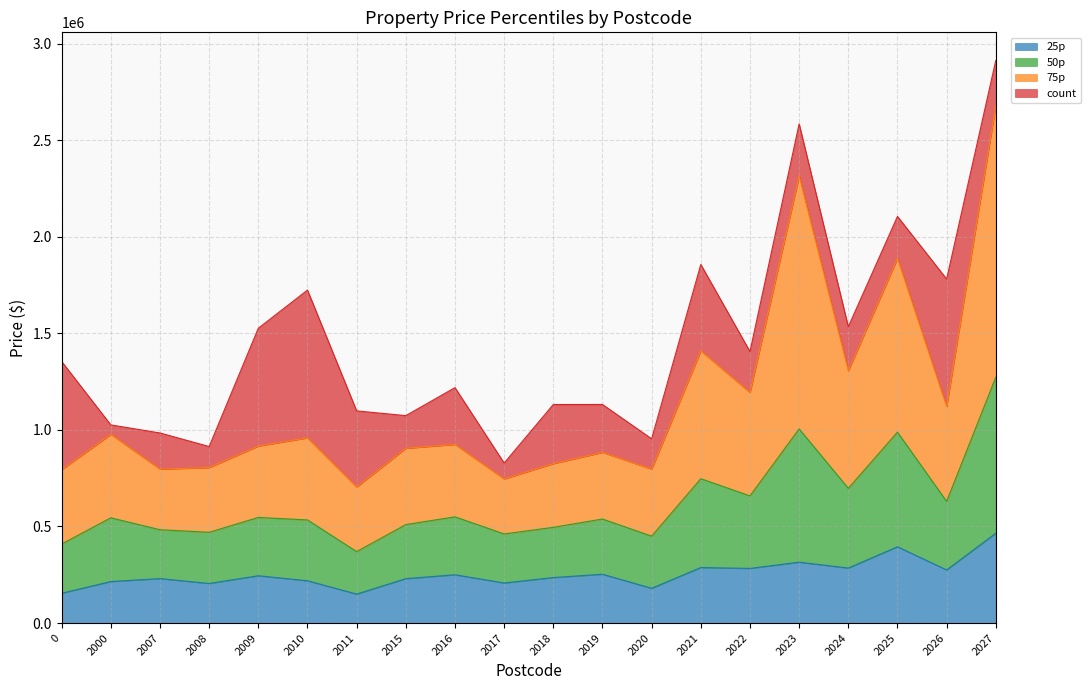

At which category is the sum across all series the highest?

2027